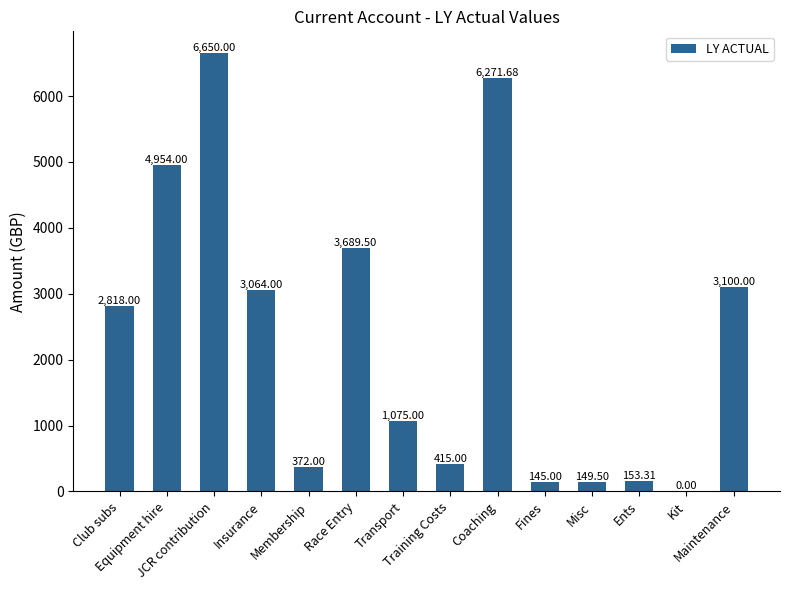

What is the sum of all values?

32857.0